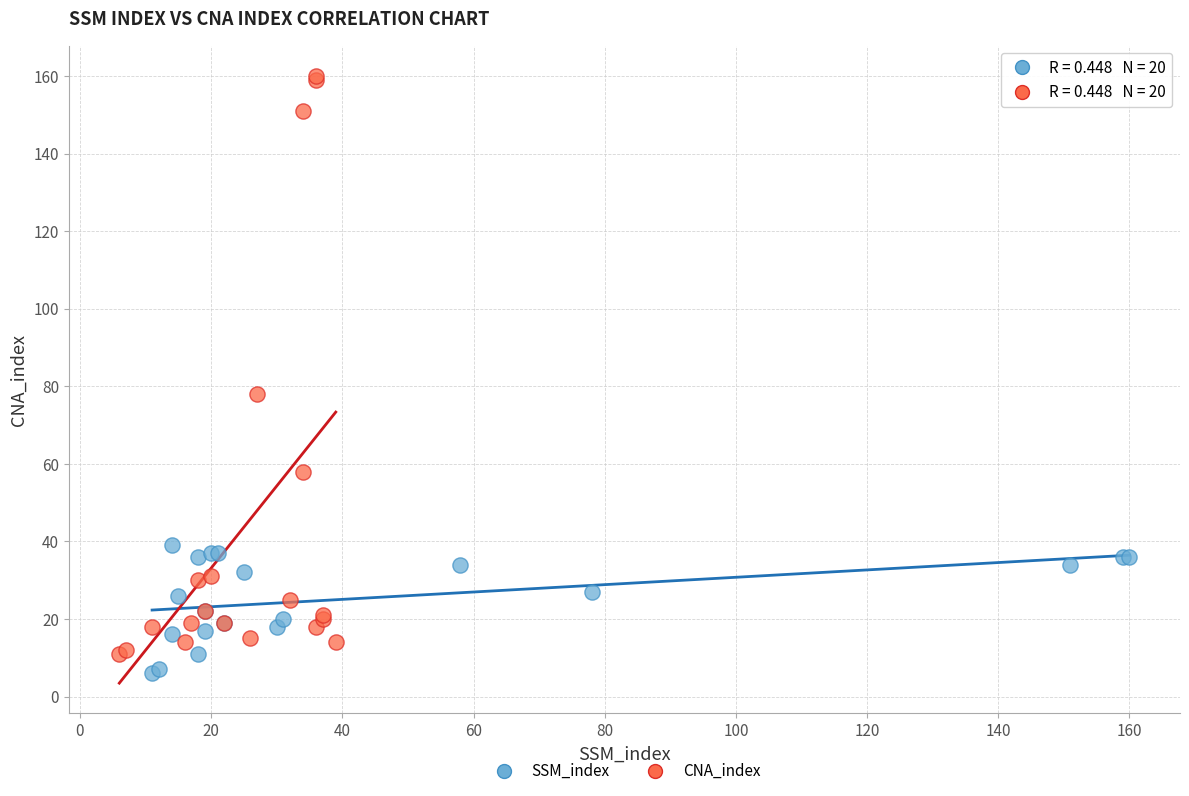

Which series has the largest Y range (max minus min)?

CNA_index